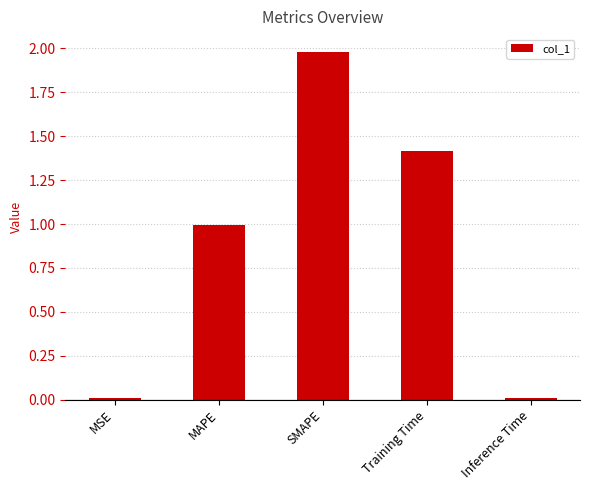

What is the difference between the maximum and minimum values?

2.0